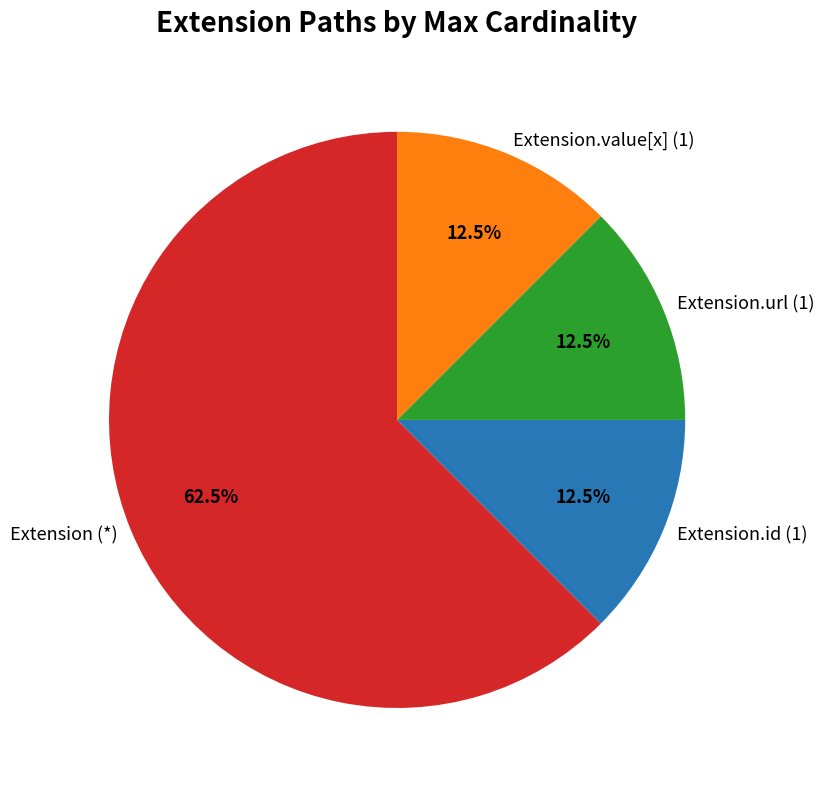

Combined, do Extension.value[x] (1) and Extension.id (1) account for over 50%?

No